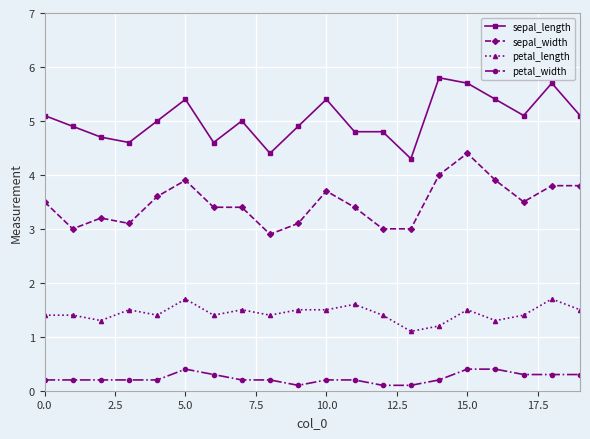

True or false: petal_width and sepal_length cross at least once.

False